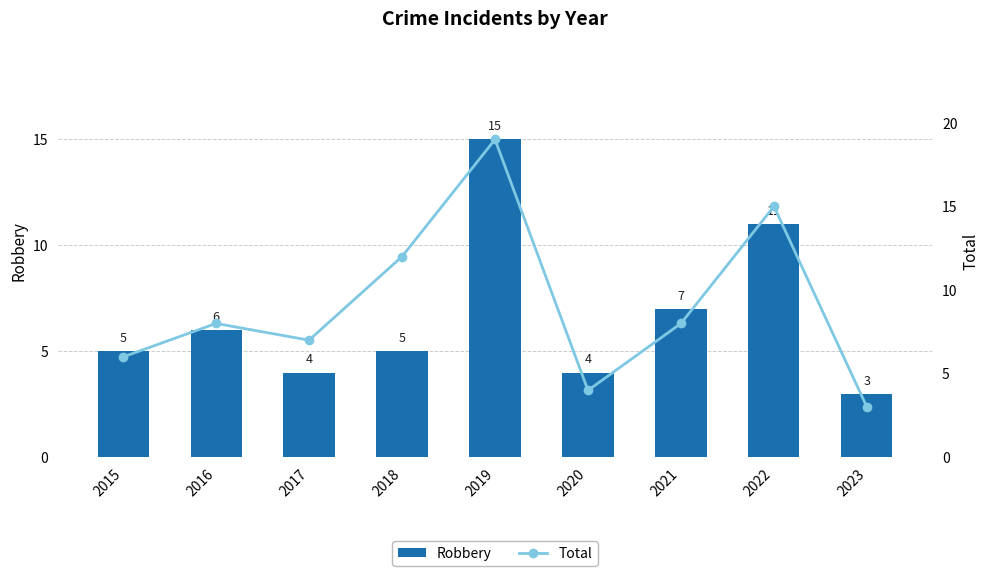

The value of Total at 2016 is 11. True or false?

False